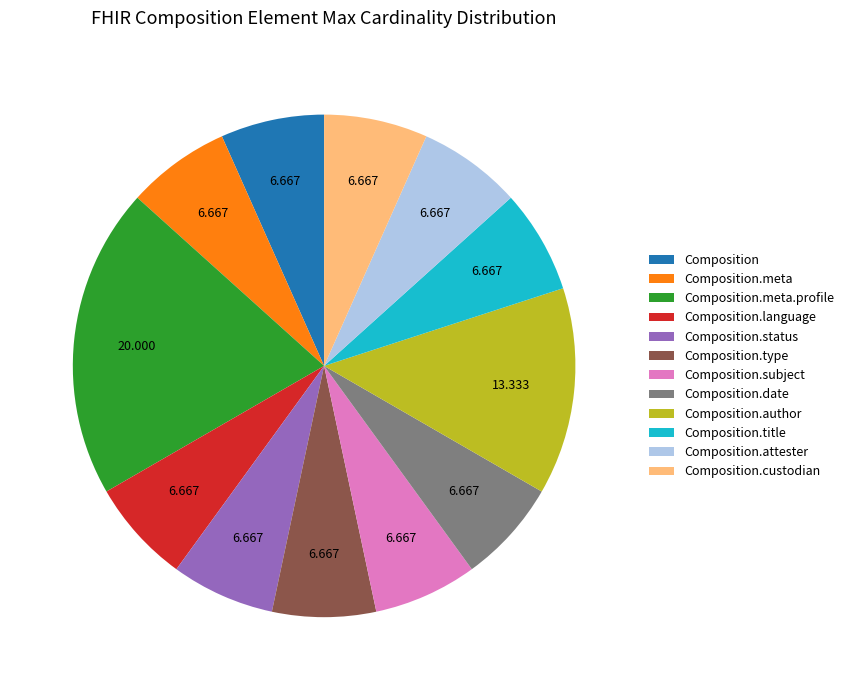

Count the number of slices in the pie.

12